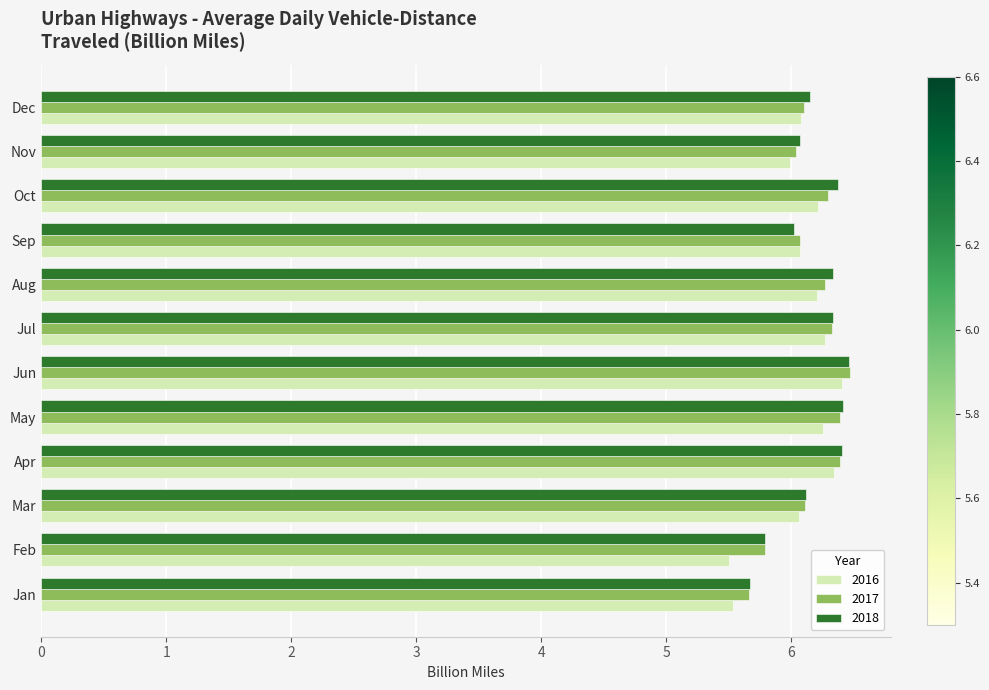

The 2017 series shows 6.1 at Dec. True or false?

True